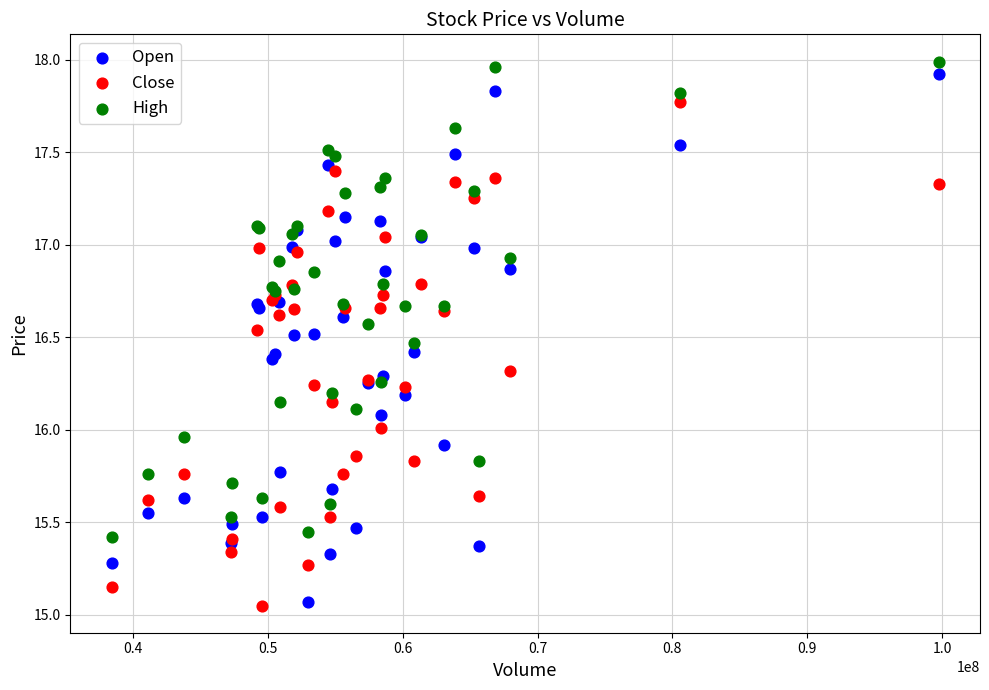

What is the X range (max minus min) for the scatter plot?

61353000.0